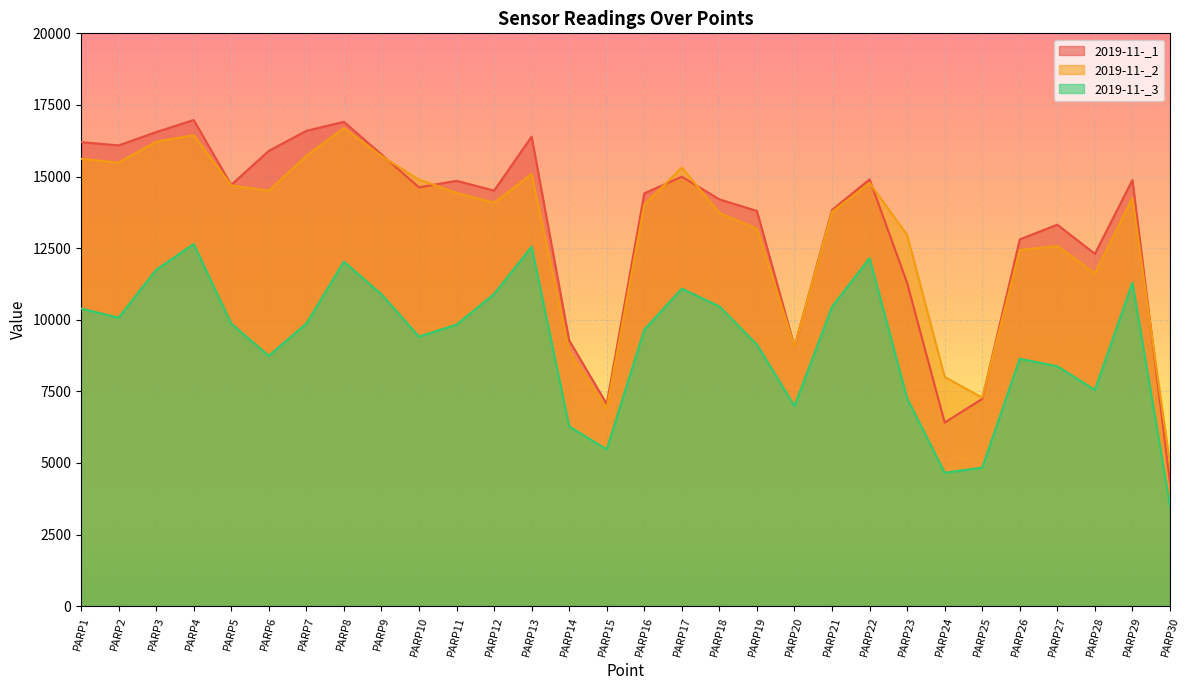

At which label is 2019-11-_2 closest to 10830?

PARP28